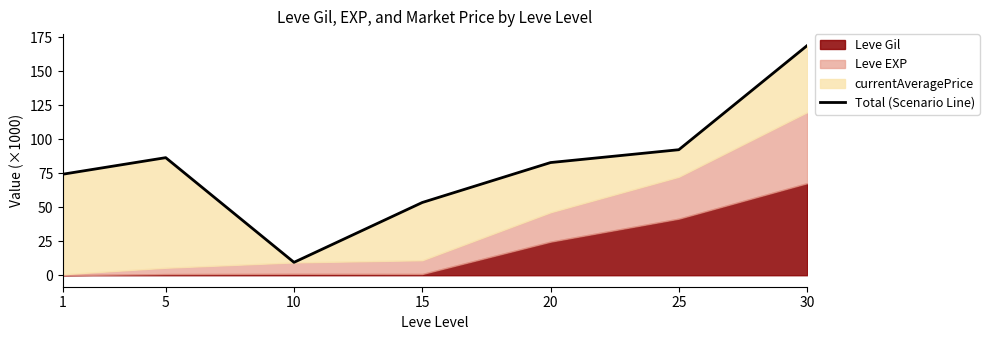

List the labels in order of value, largest first.

30, 25, 5, 20, 1, 15, 10